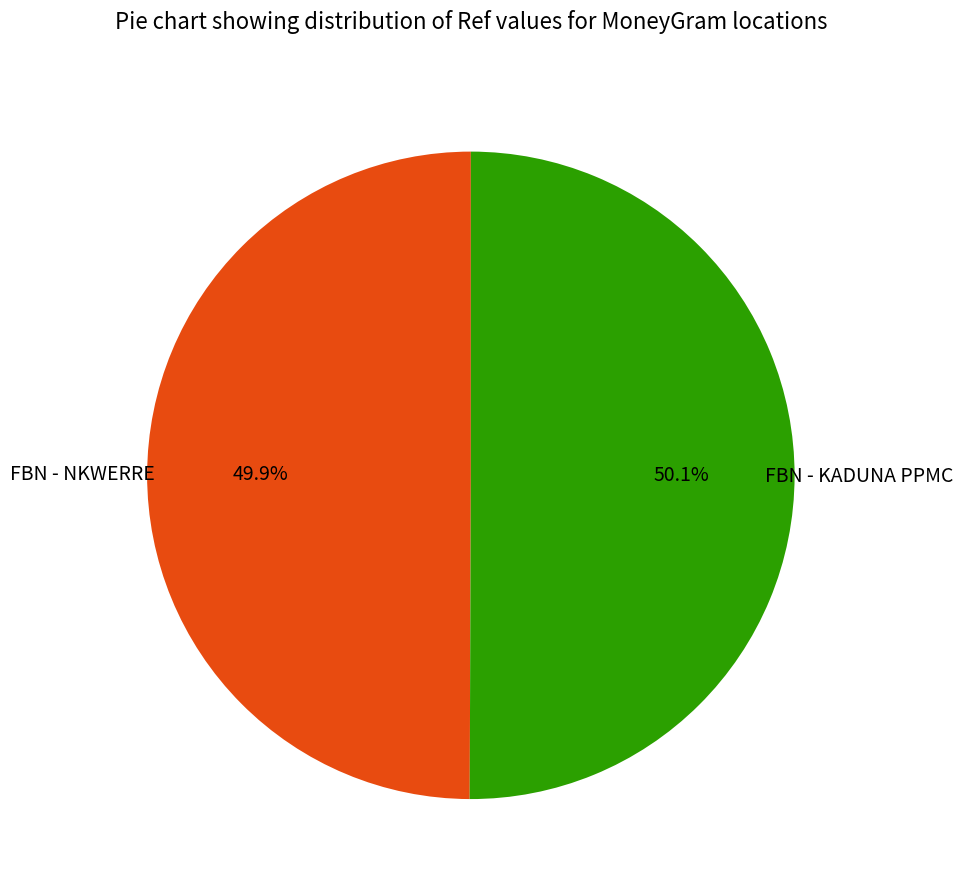

What is the ratio of the value at FBN - NKWERRE to the value at FBN - KADUNA PPMC?

1.0